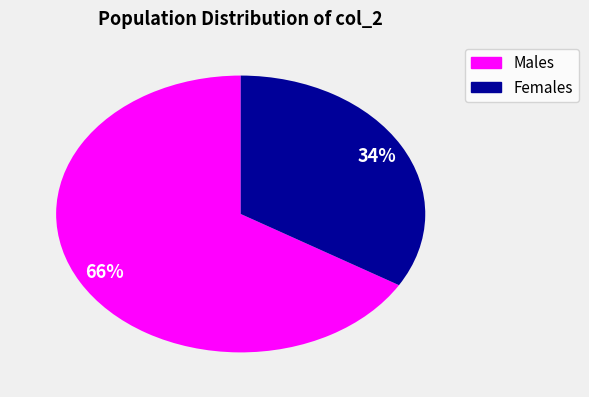

How many slices are in this pie chart?

2